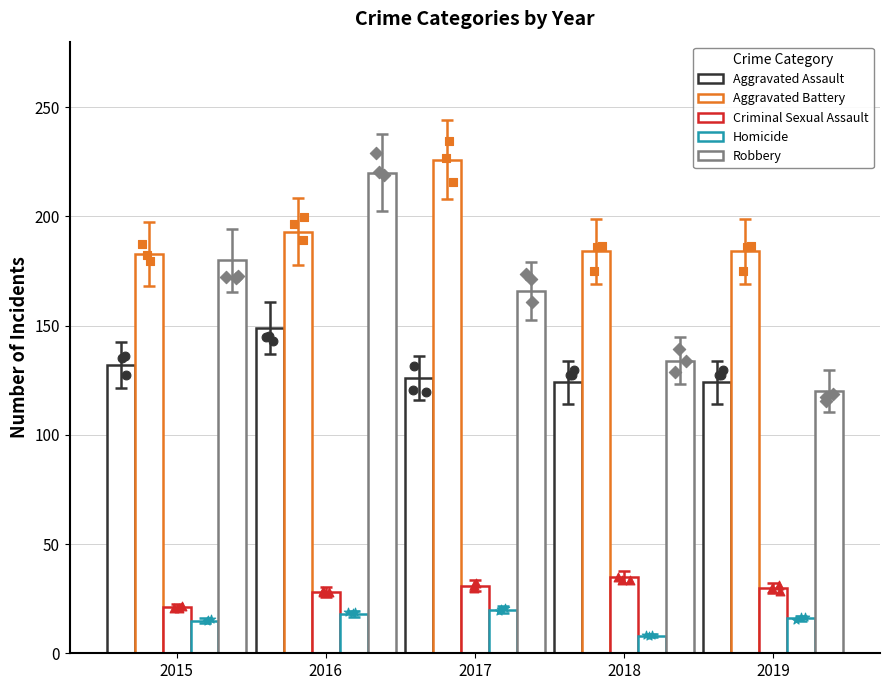

Which series reaches the maximum Y coordinate?

Aggravated Battery